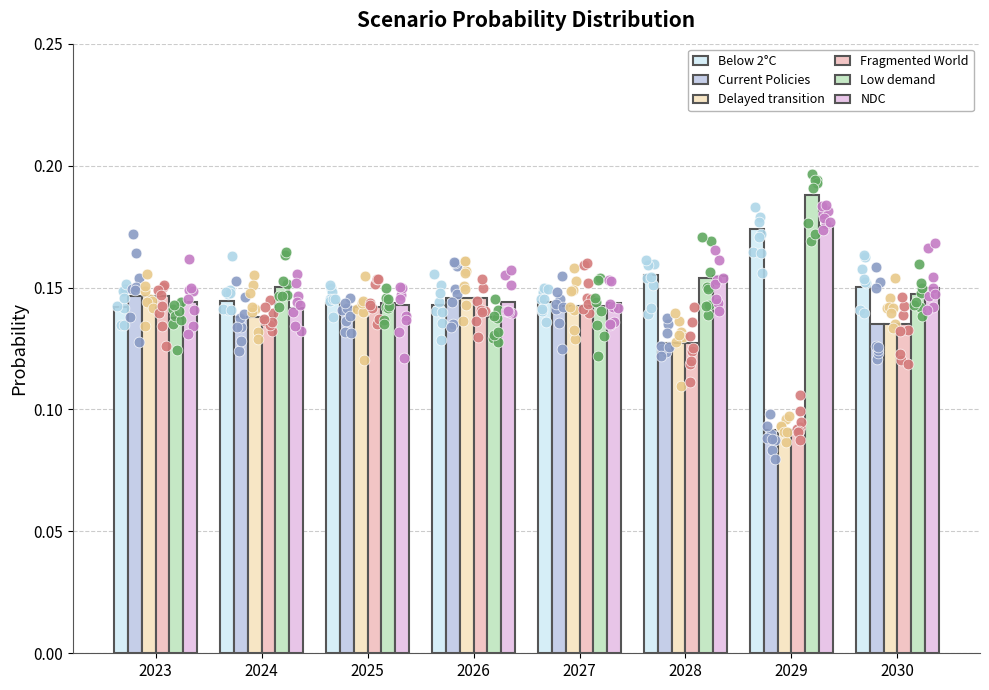

Which series has the largest total across all categories?

Low demand